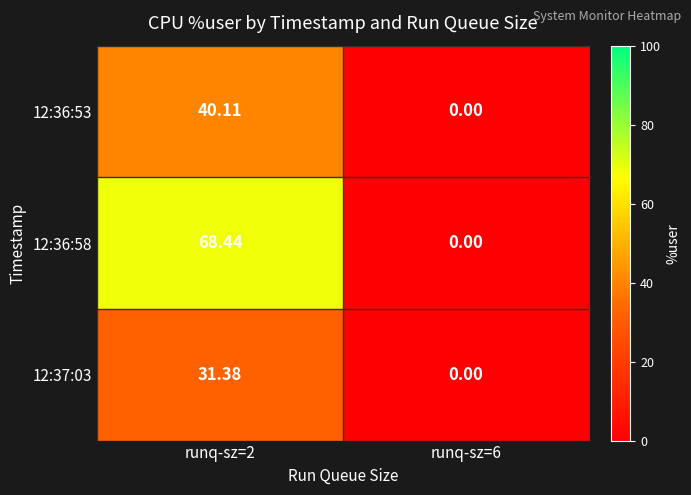

Between runq-sz=2 and runq-sz=6, which series saw the biggest shift?

12:36:58